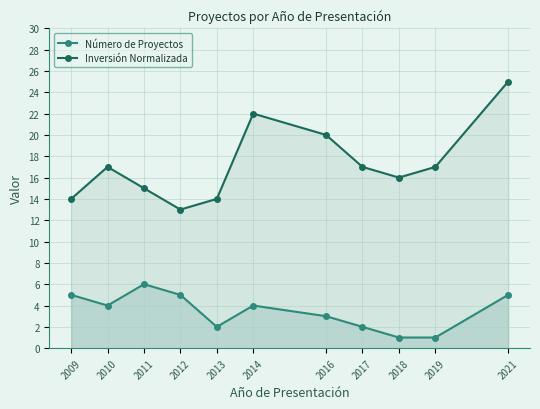

How many values in the Inversión Normalizada series are below 17?

5